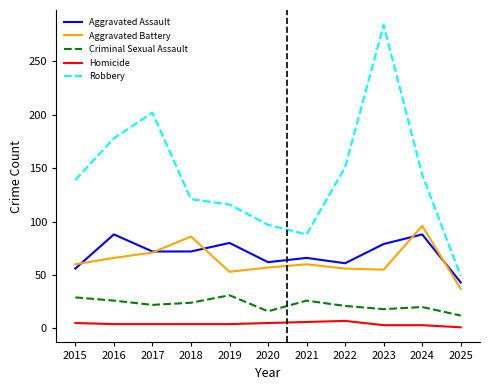

What is the maximum value for Homicide?

7